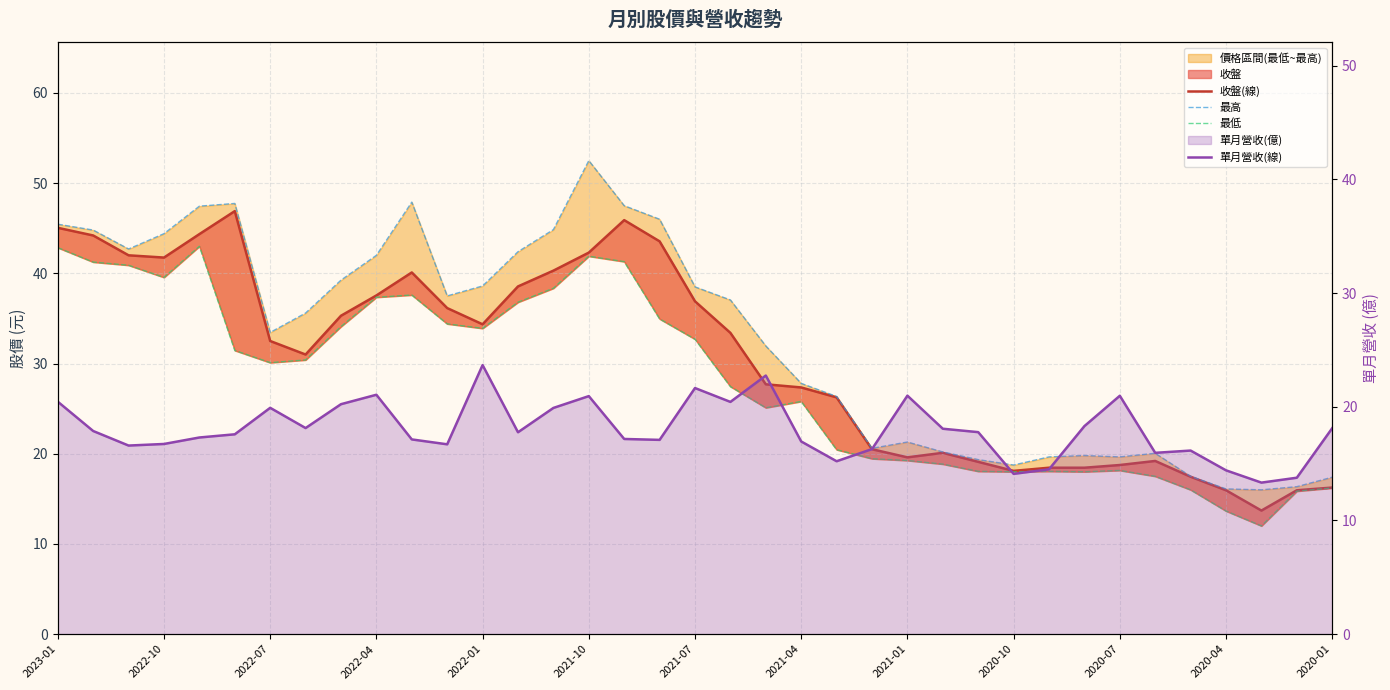

Is the value of 最高 at 2021-10 greater than the value of 收盤(線) at 15?

Yes